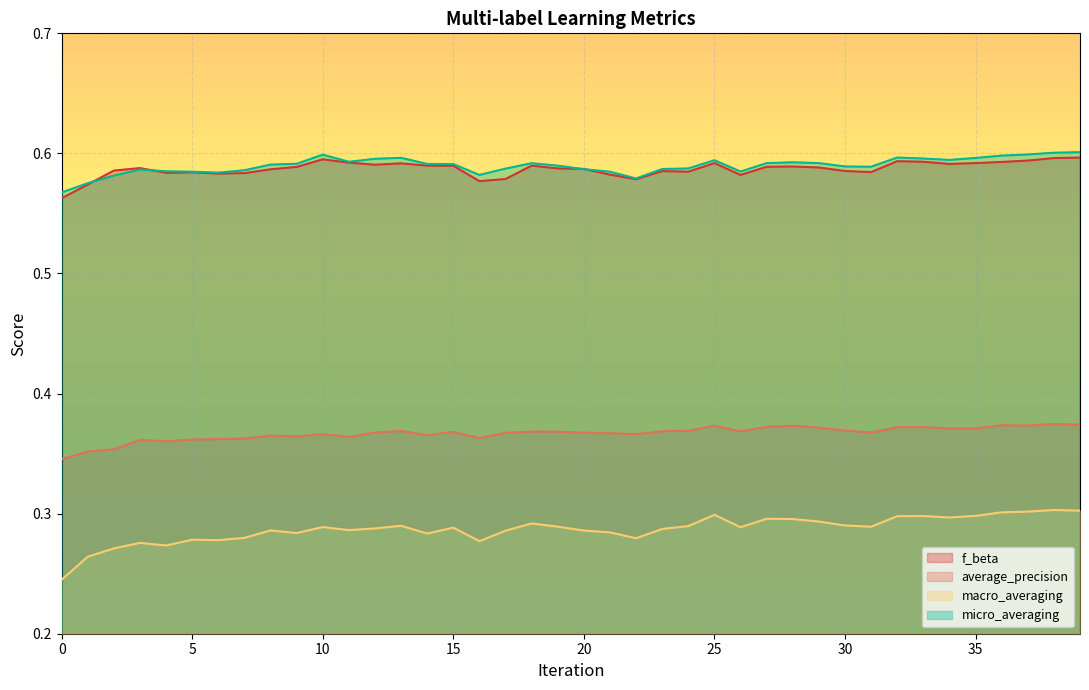

Which series has the largest range (max minus min)?

macro_averaging